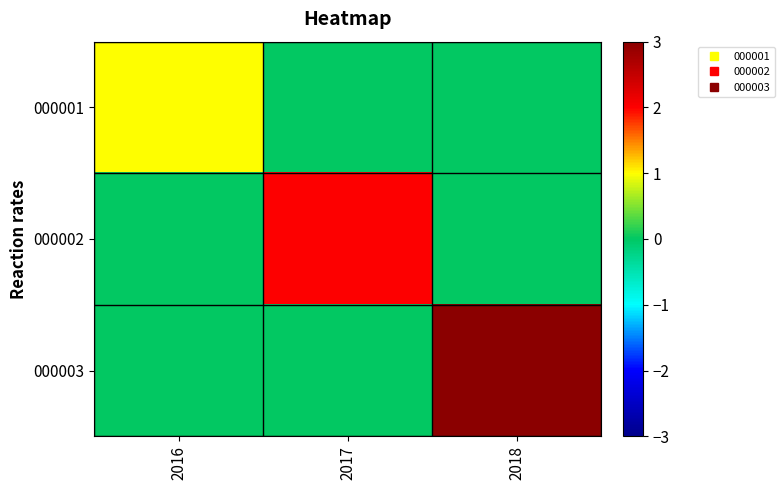

At which category is the sum across all series the highest?

2018